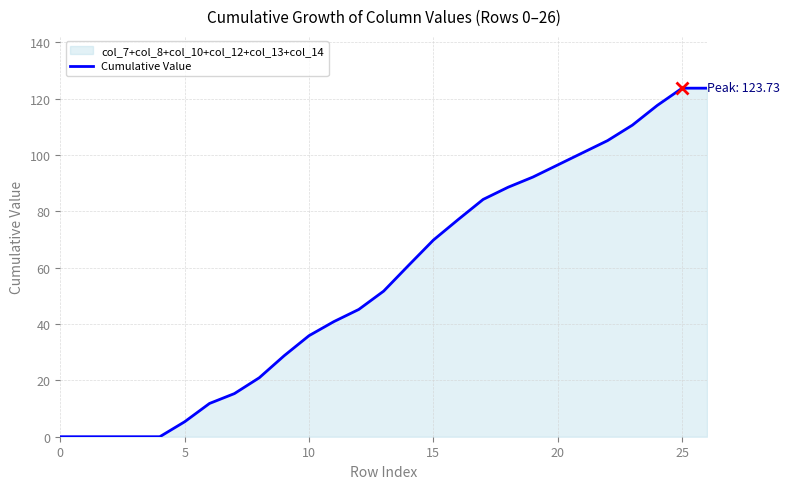

How many data points are above 51?

14